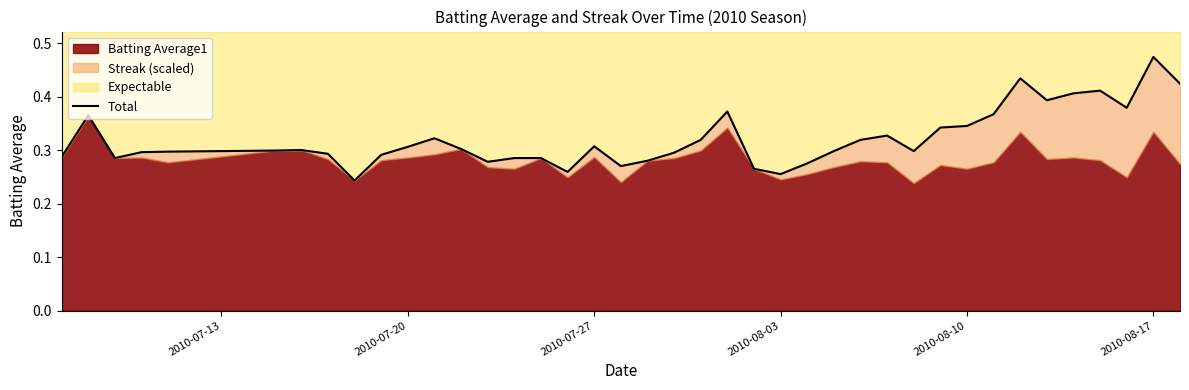

True or false: the data shows 0.5 at 32.

False